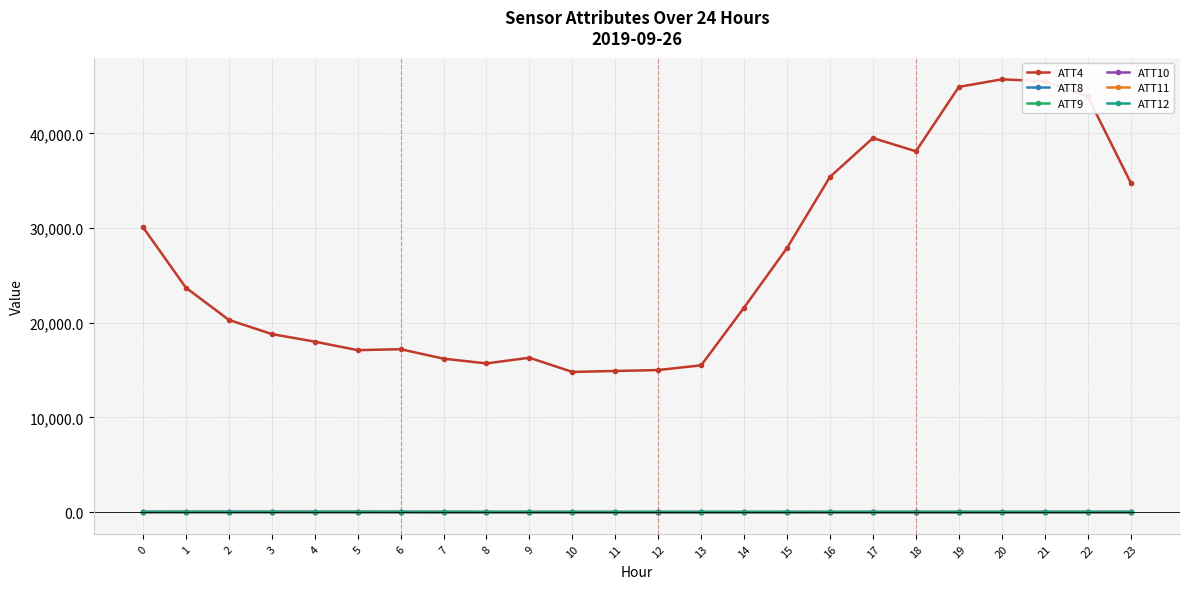

What is the sum of all ATT4 values?

630900.0